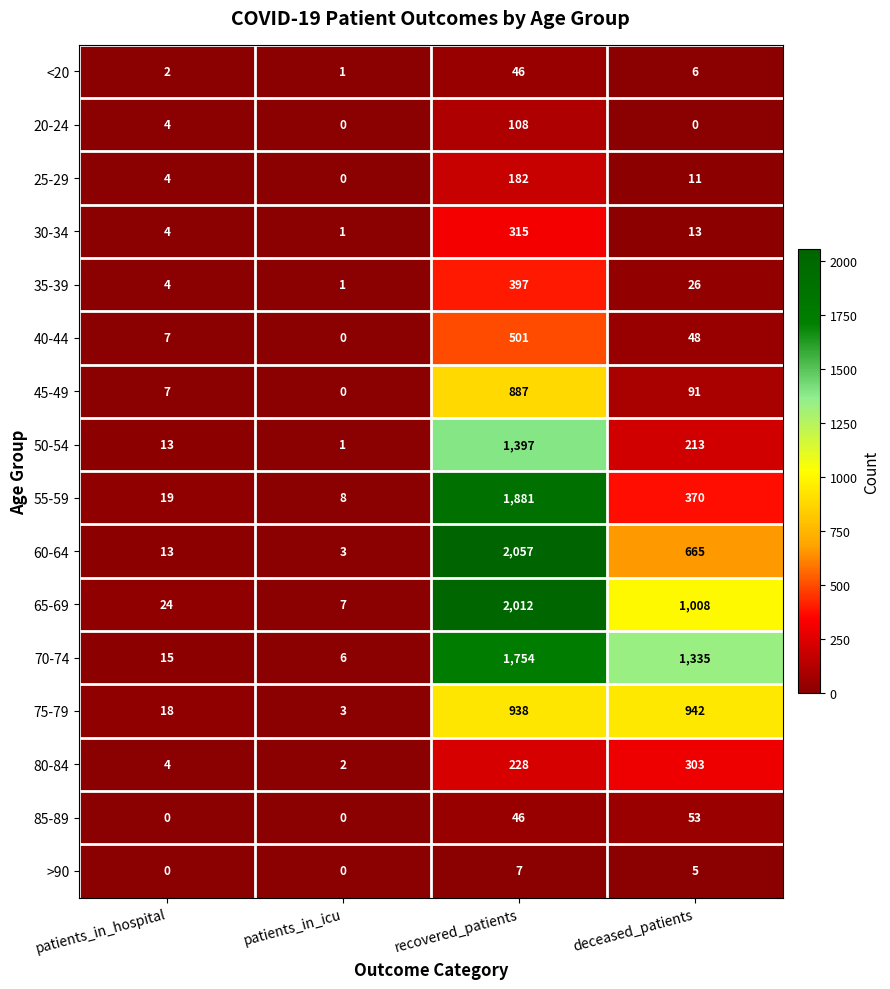

Which category has the highest value across all series?

recovered_patients